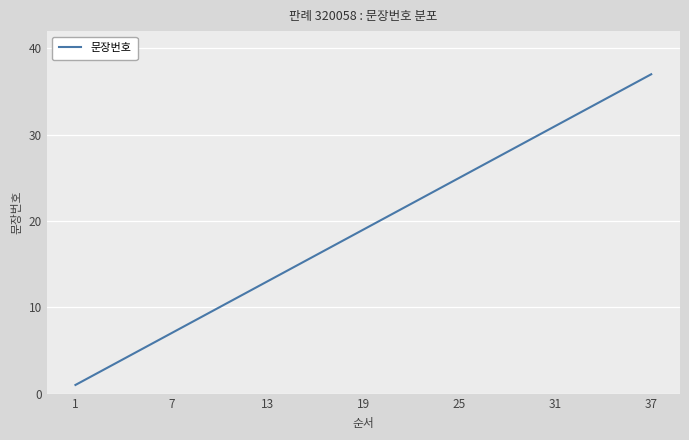

What is the difference between the maximum and minimum values?

36